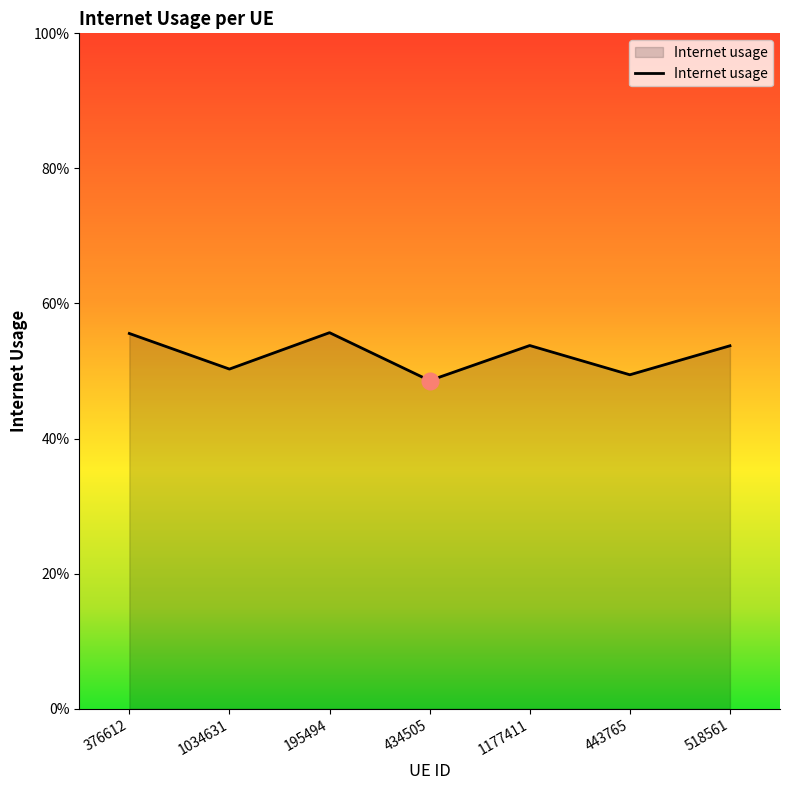

Does the chart display data point markers on the line(s)?

No